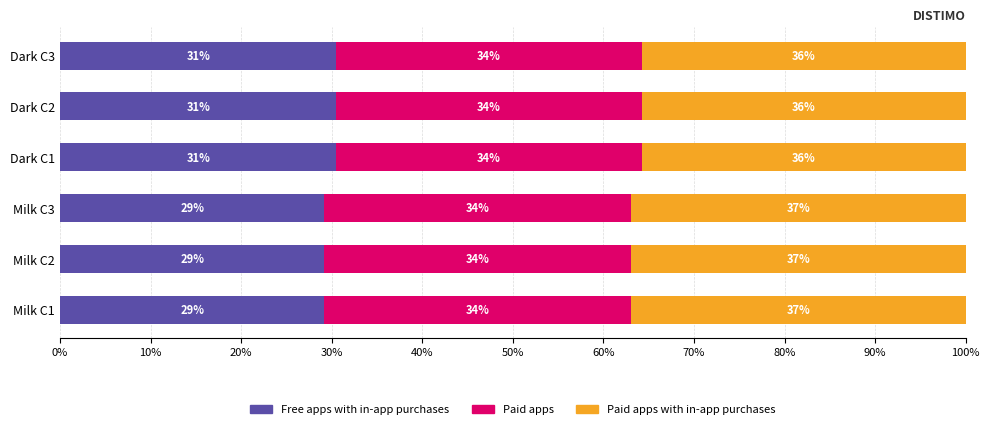

What is the total value across all series at Milk C3?

100.0